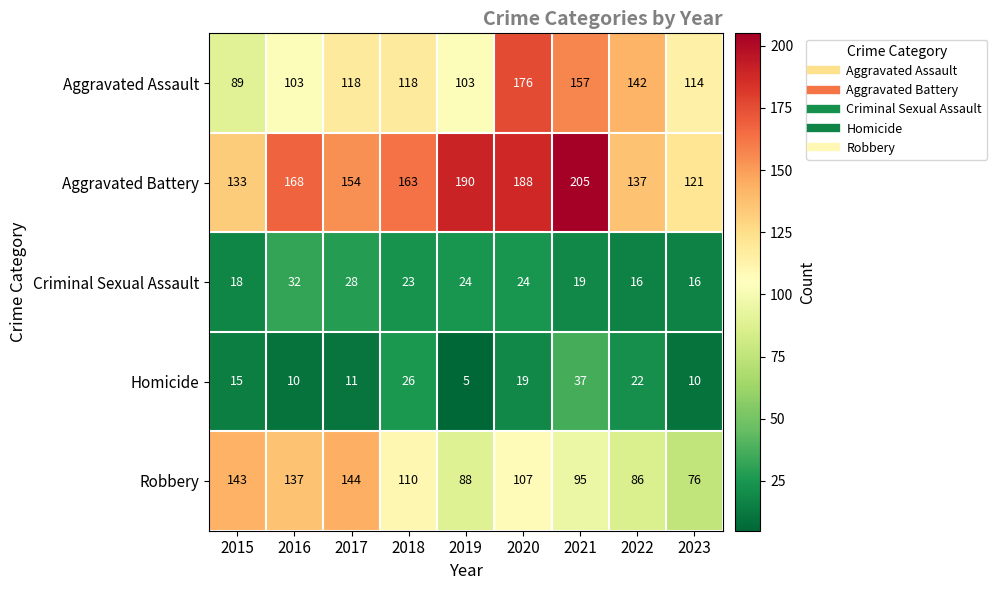

Is it true that Homicide equals 19 at 2020?

True